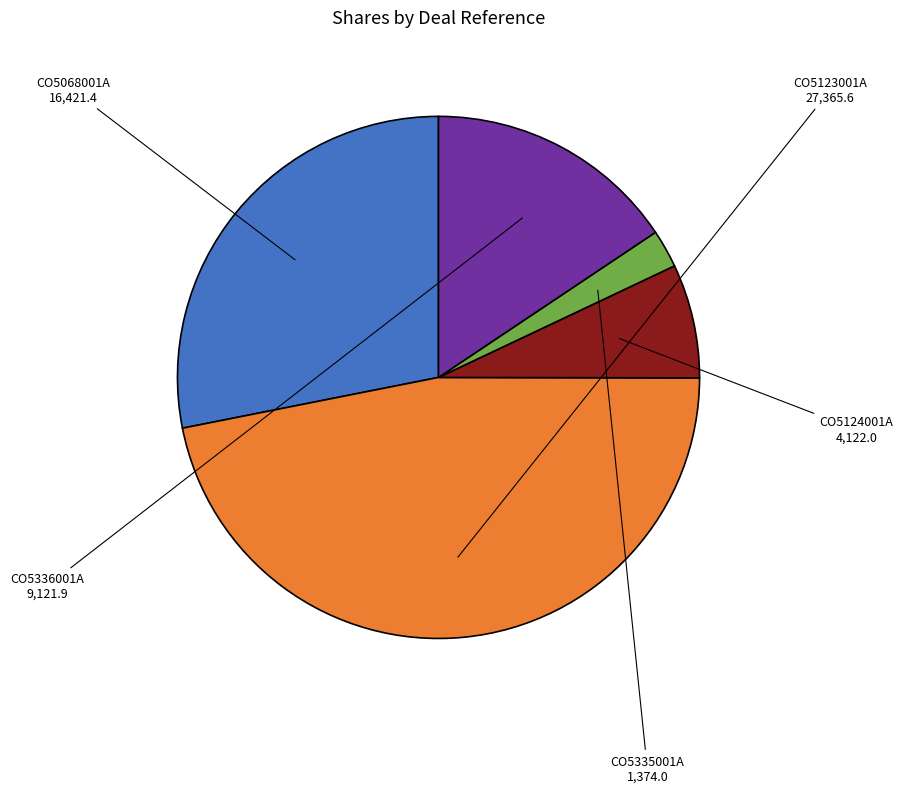

Is there a majority slice in this chart?

No